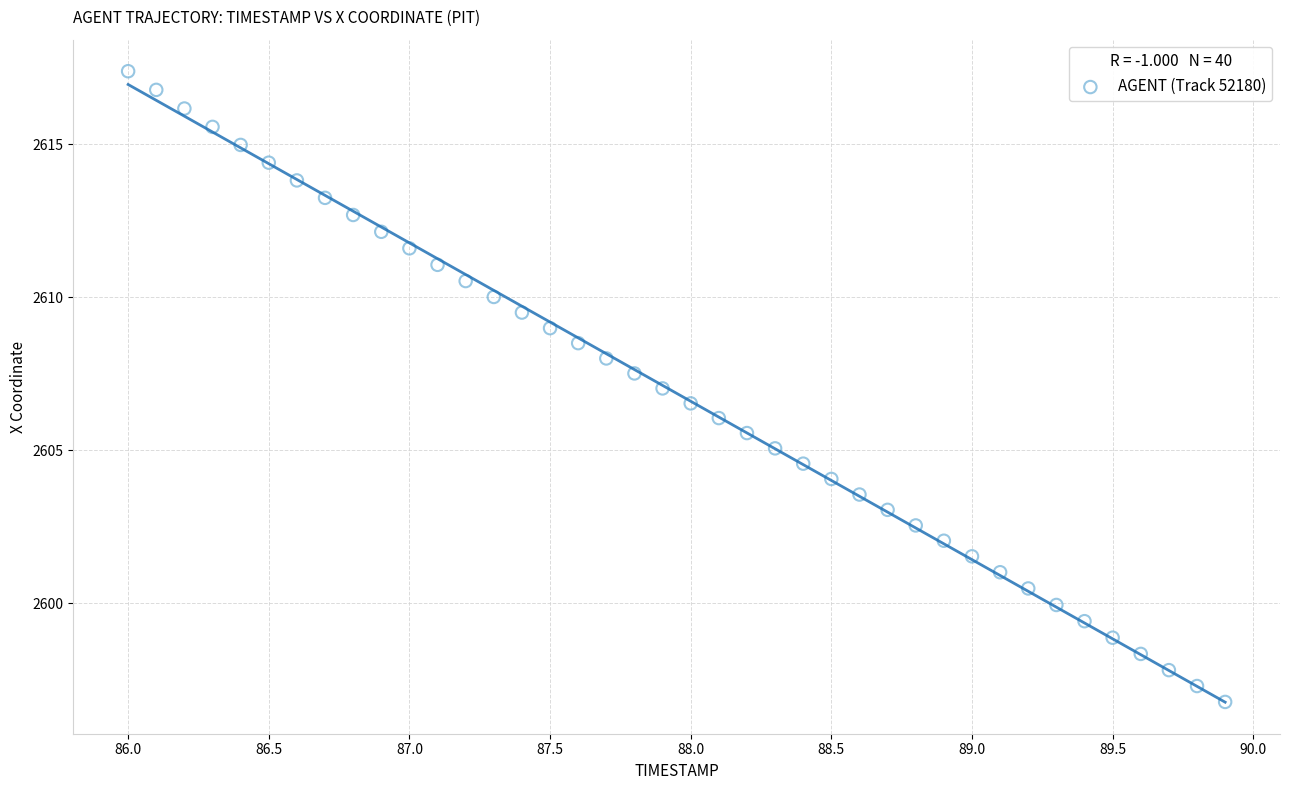

What is the range of Y values (max minus min)?

20.6